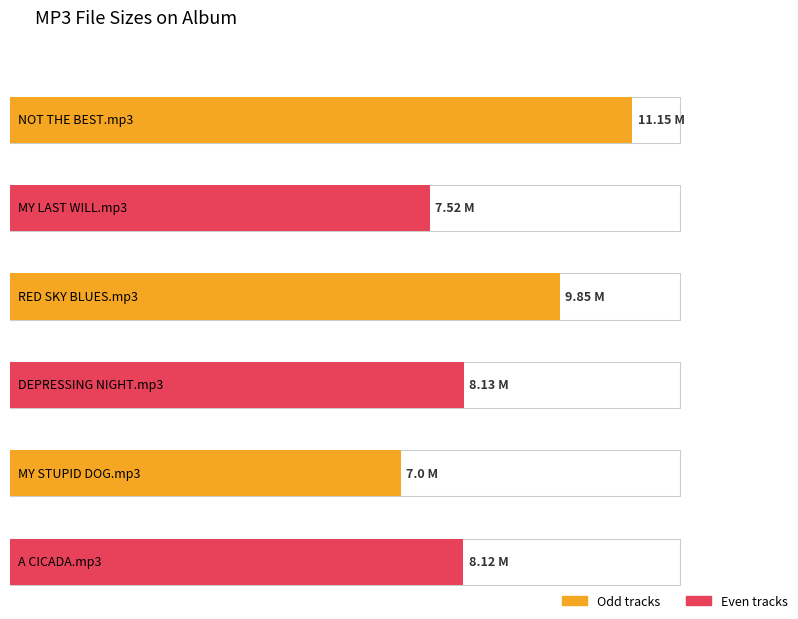

Where is the data nearest to the value 9?

RED SKY BLUES.mp3